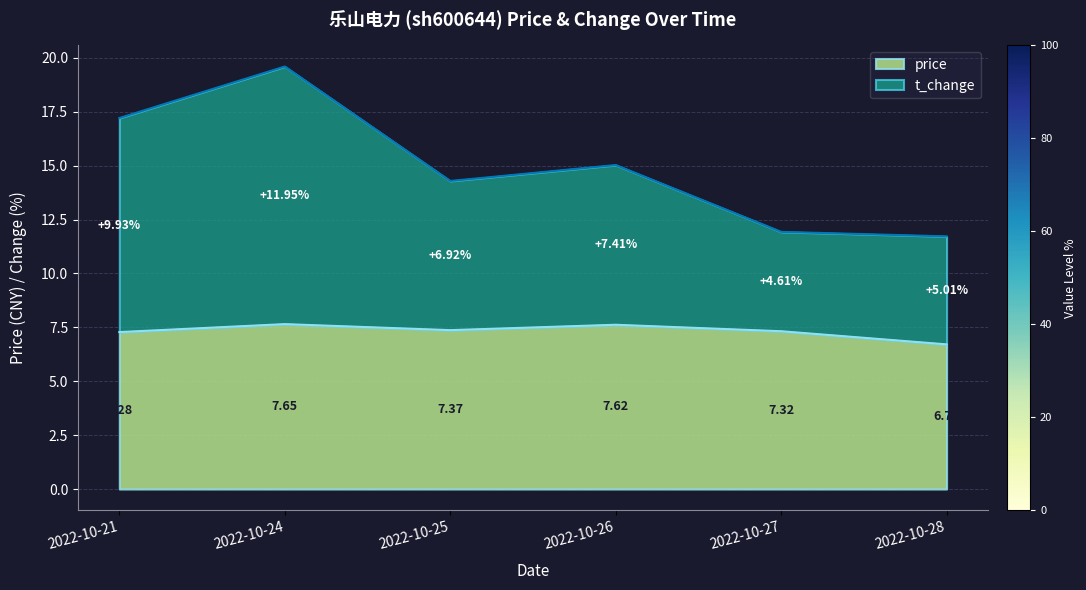

Does the chart have visible grid lines?

Yes